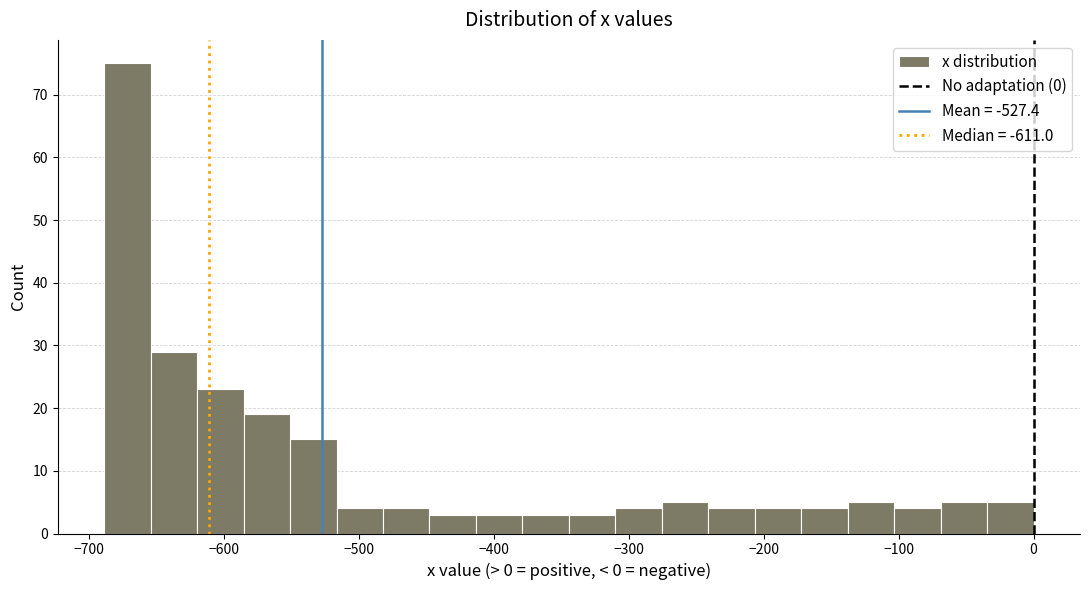

Read against the x-axis, roughly where is the centre of the tallest bar?

-670